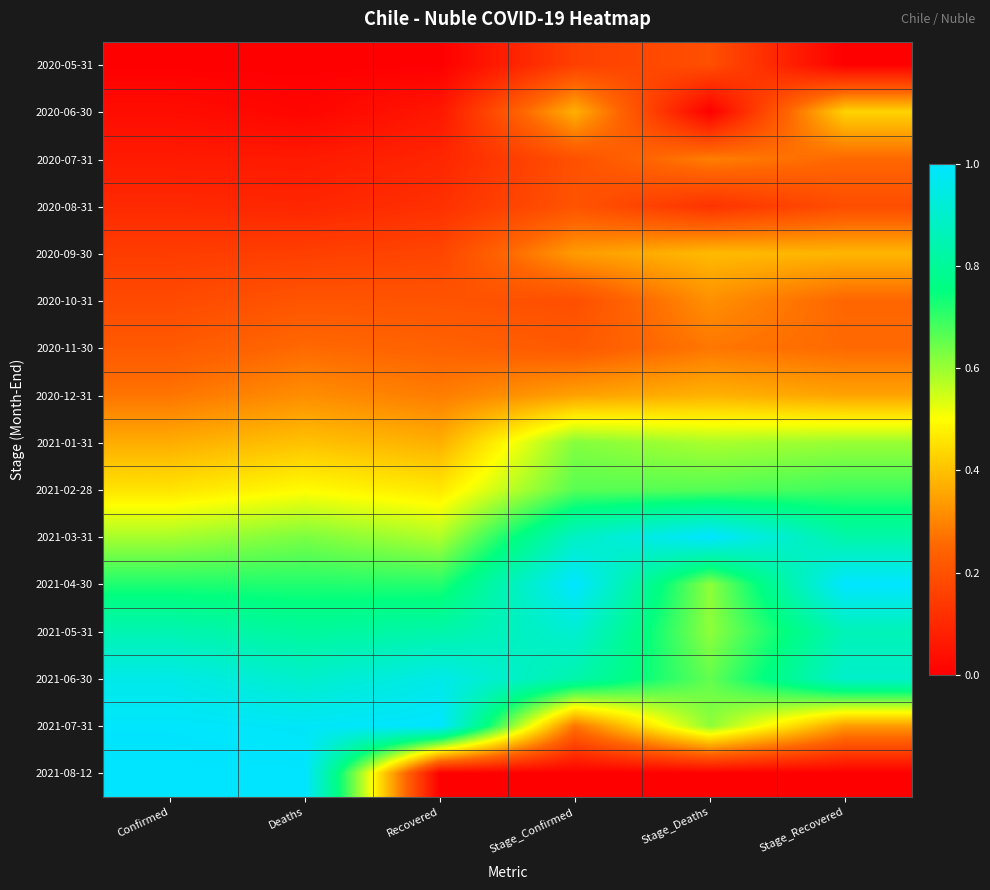

At how many categories does at least one series exceed 0?

6